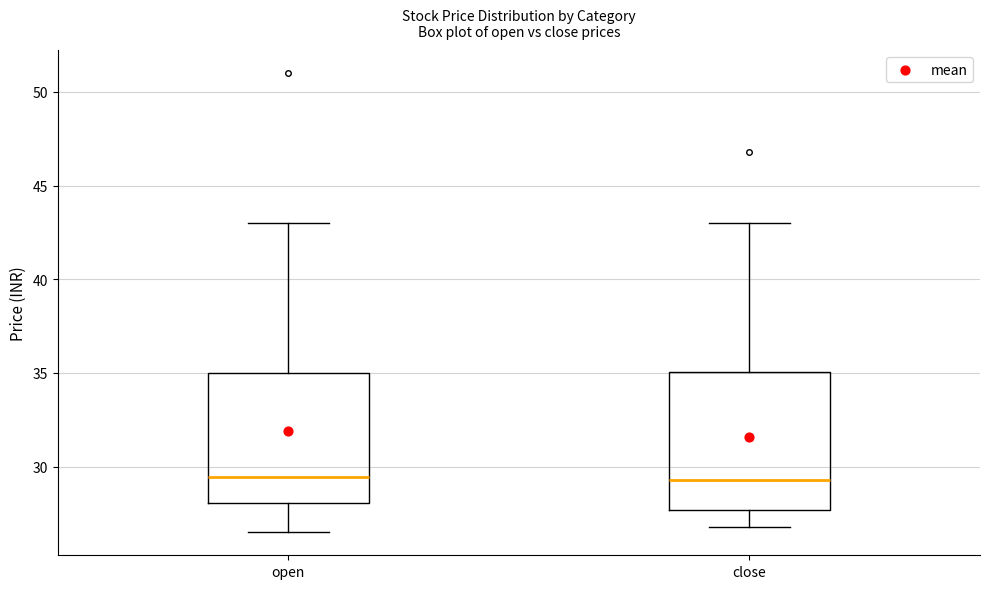

Where does the lower whisker of the box for close end on the y-axis? The values are not printed on the chart, so give them approximately, as read against the axis.

27.0